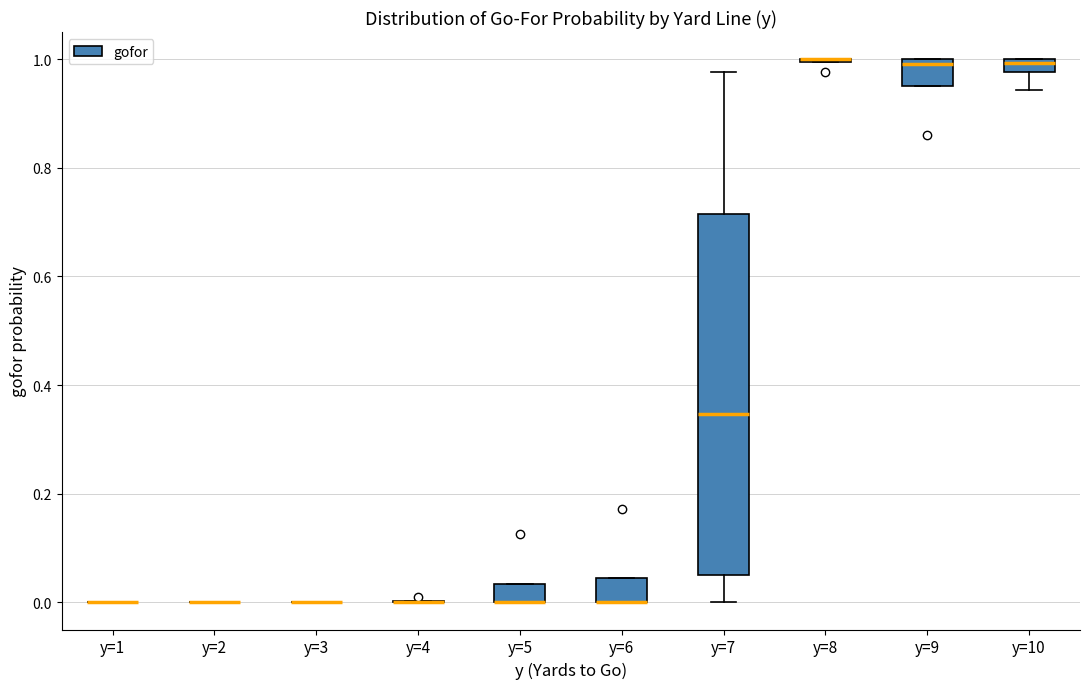

Where is the upper edge of the box for y=9 on the y-axis? The values are not printed on the chart, so give them approximately, as read against the axis.

1.00